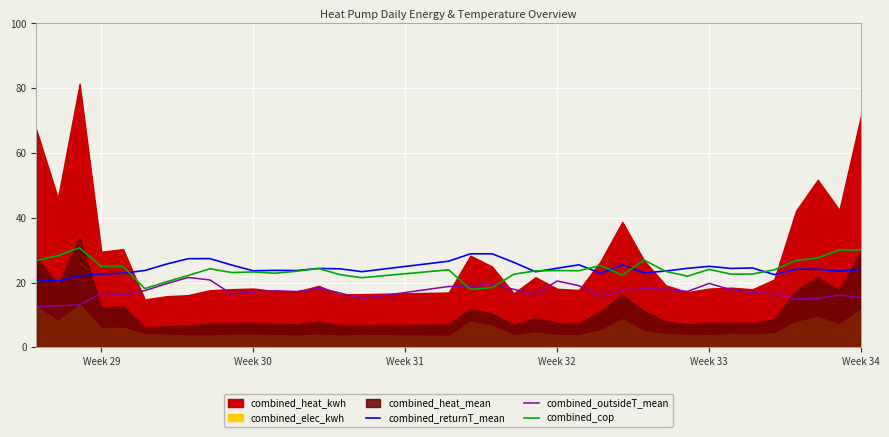

The combined_outsideT_mean series shows 24.2 at Week 34. True or false?

False